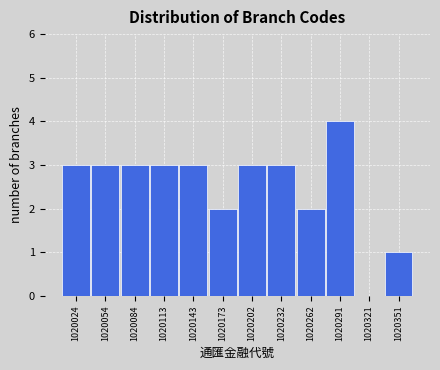

Reading left to right, list every bar in this chart as the range it spans on the x-axis followed by its height. Neither the bar edges nor the heights are printed on the chart, so give them approximately, as read against the axes.

1020010 to 1020040: 3
1020040 to 1020070: 3
1020070 to 1020100: 3
1020100 to 1020130: 3
1020130 to 1020160: 3
1020160 to 1020190: 2
1020190 to 1020220: 3
1020220 to 1020245: 3
1020245 to 1020275: 2
1020275 to 1020305: 4
1020305 to 1020335: 0
1020335 to 1020365: 1